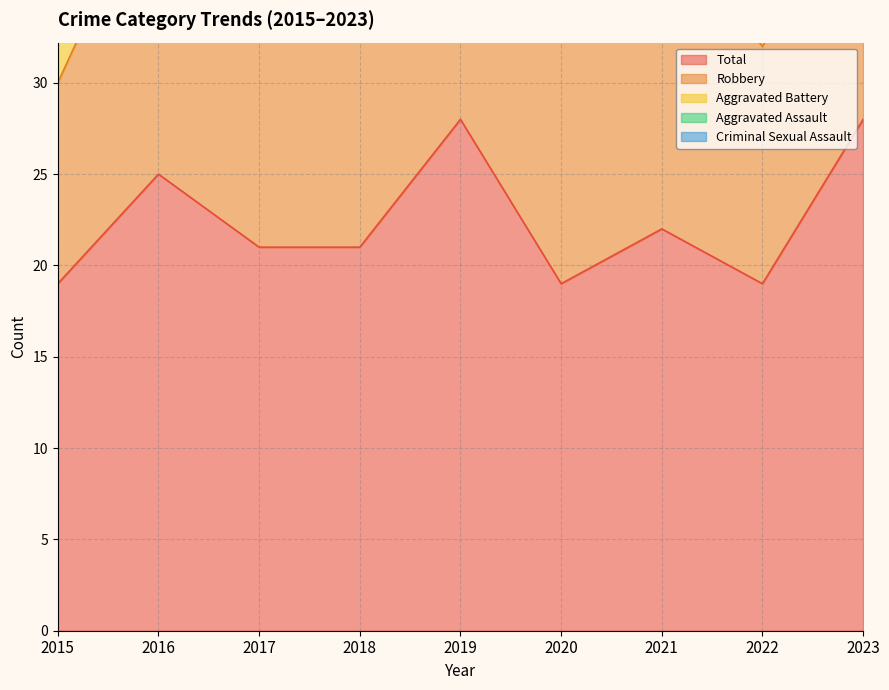

Rank the series at 2021 from lowest to highest value.

Criminal Sexual Assault, Aggravated Assault, Aggravated Battery, Robbery, Total